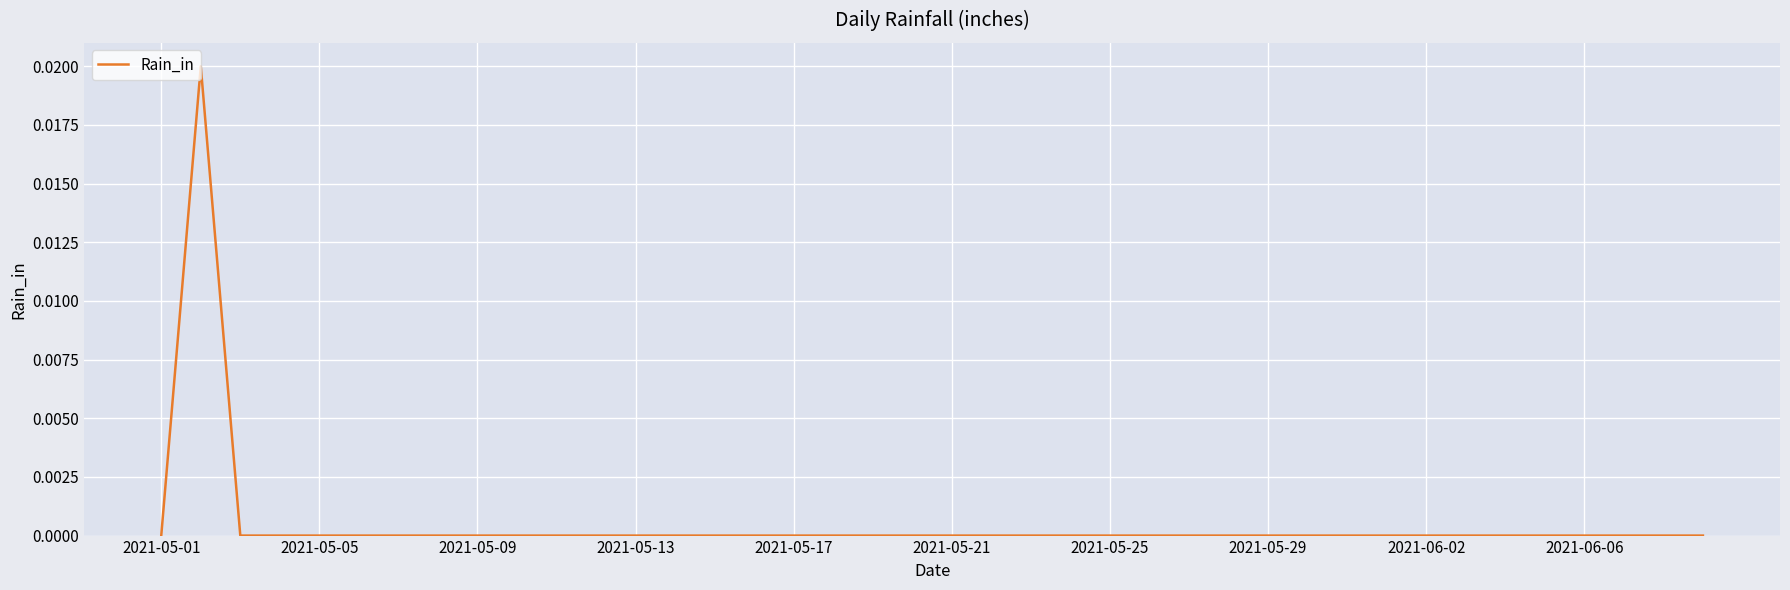

Count the number of data series in this chart.

1